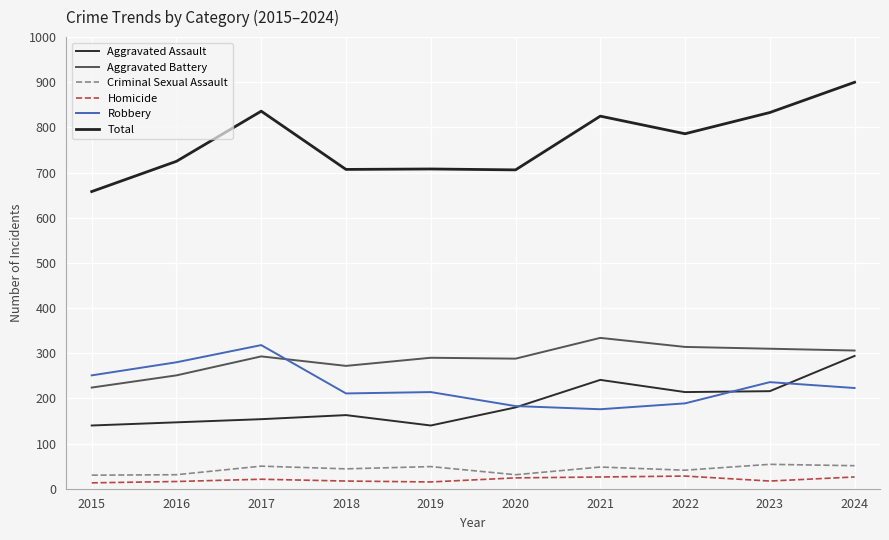

Is it true that Criminal Sexual Assault equals 44 at 2018?

True